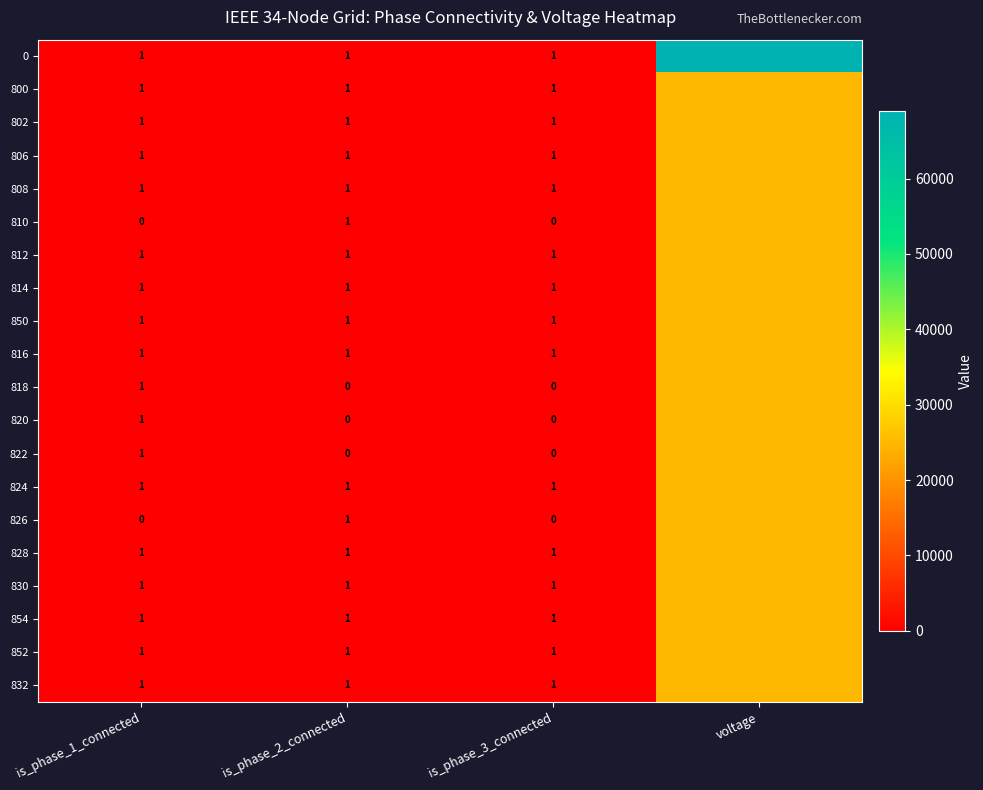

The 854 series shows 0 at is_phase_1_connected. True or false?

False